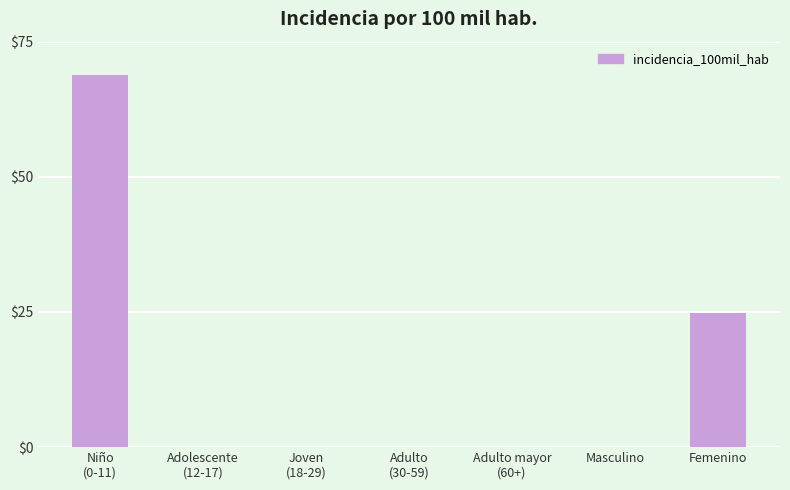

Where is the data nearest to the value 34?

Femenino